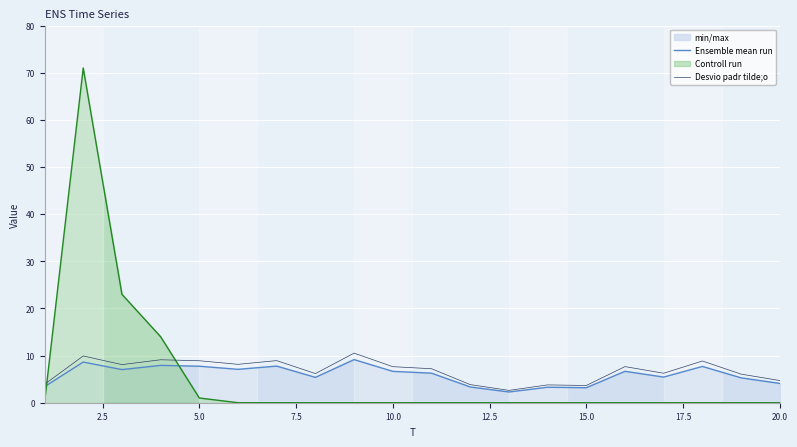

How many lines are shown in the chart?

3